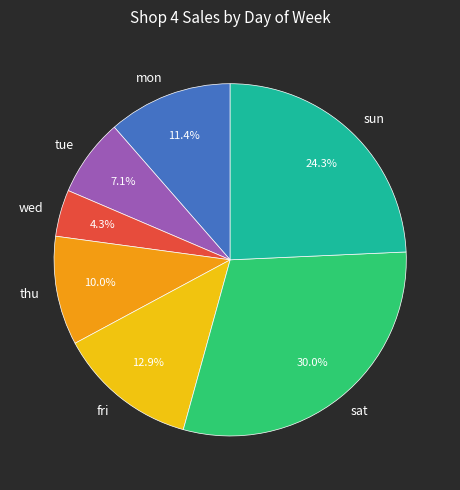

Do thu and wed together represent more than half of the pie?

No